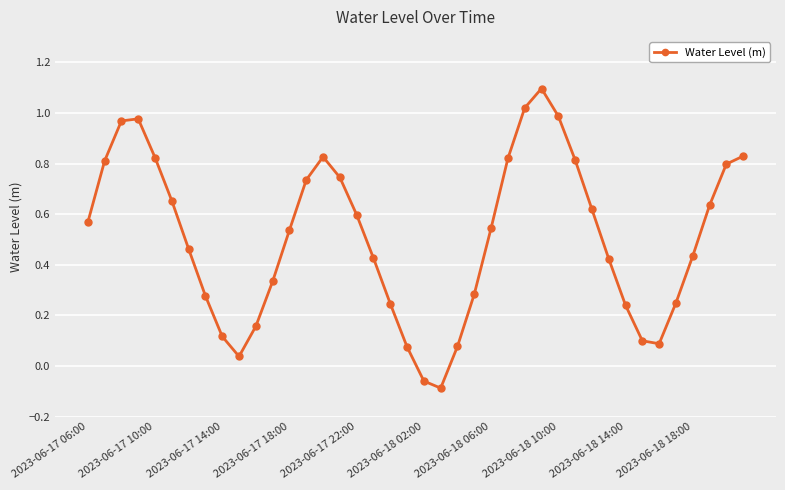

How many points are higher than both their immediate neighbors (excluding endpoints)?

3